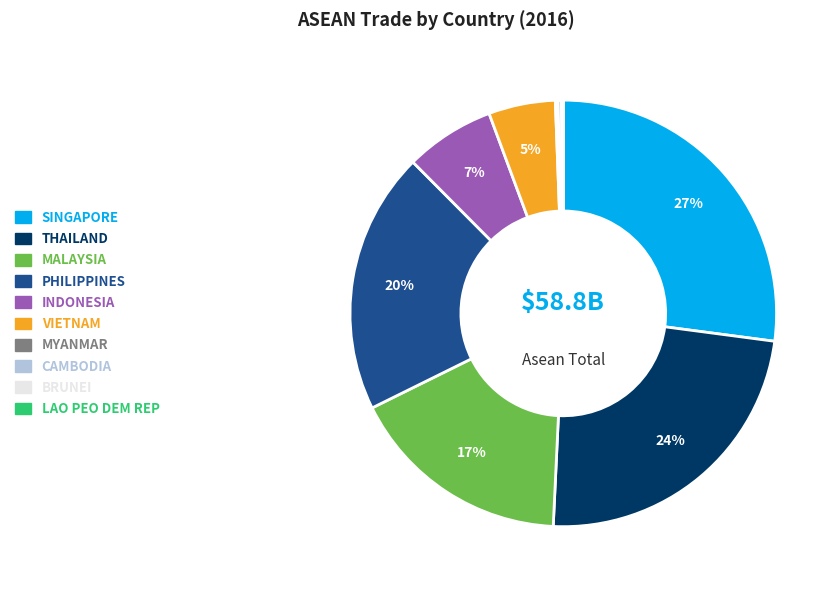

Combined, do INDONESIA and THAILAND account for over 50%?

No